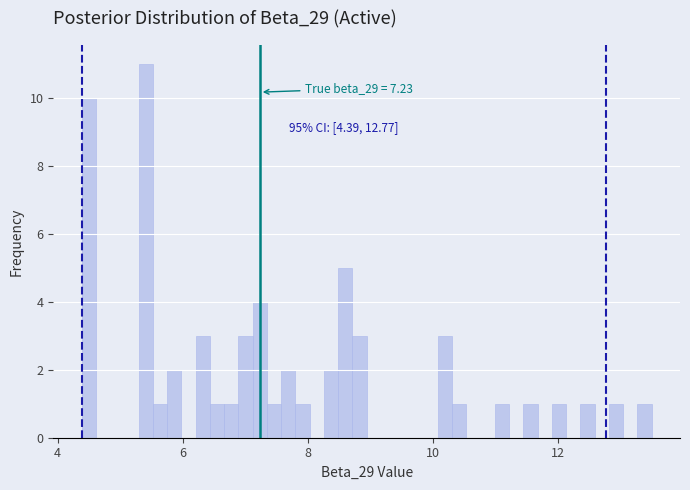

Around what value on the x-axis is the tallest bar? Give the approximate position of its centre, as read against the axis.

5.4